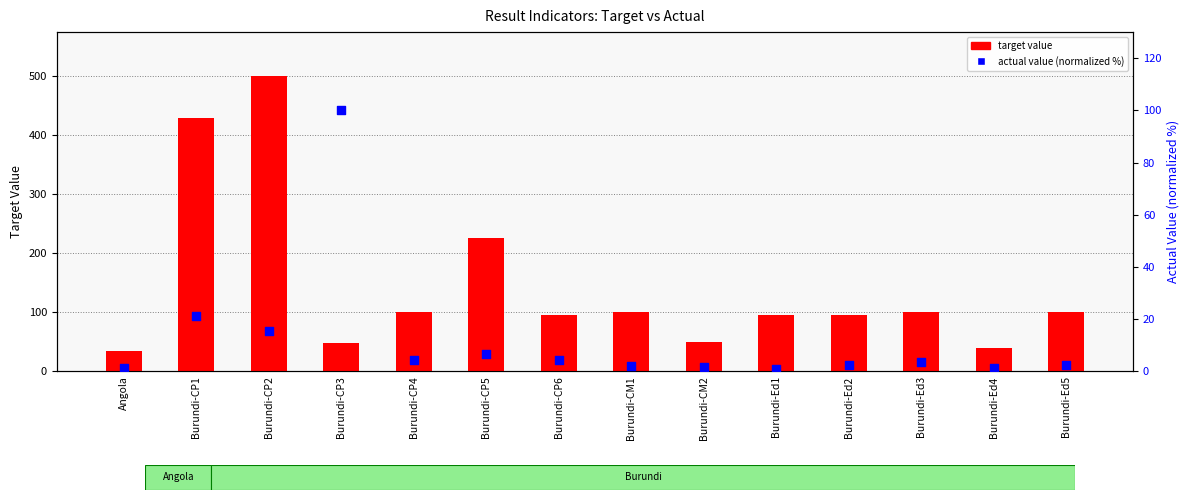

At which category is the sum across all series the highest?

Burundi-CP2